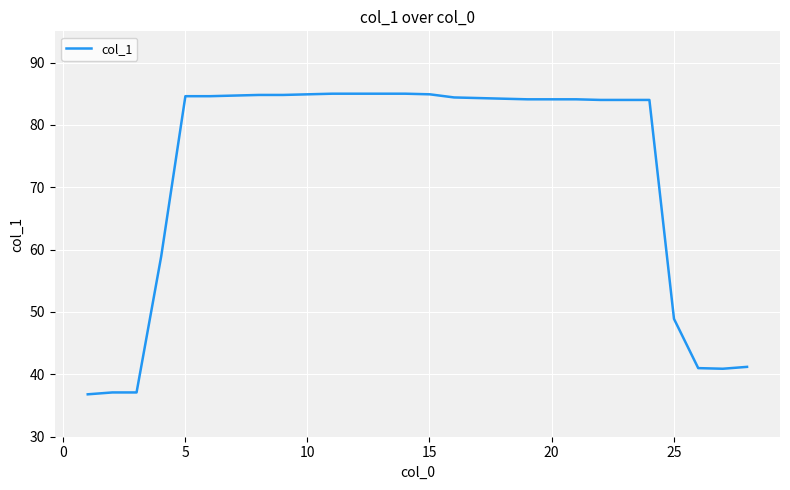

How many series are shown in this chart?

1